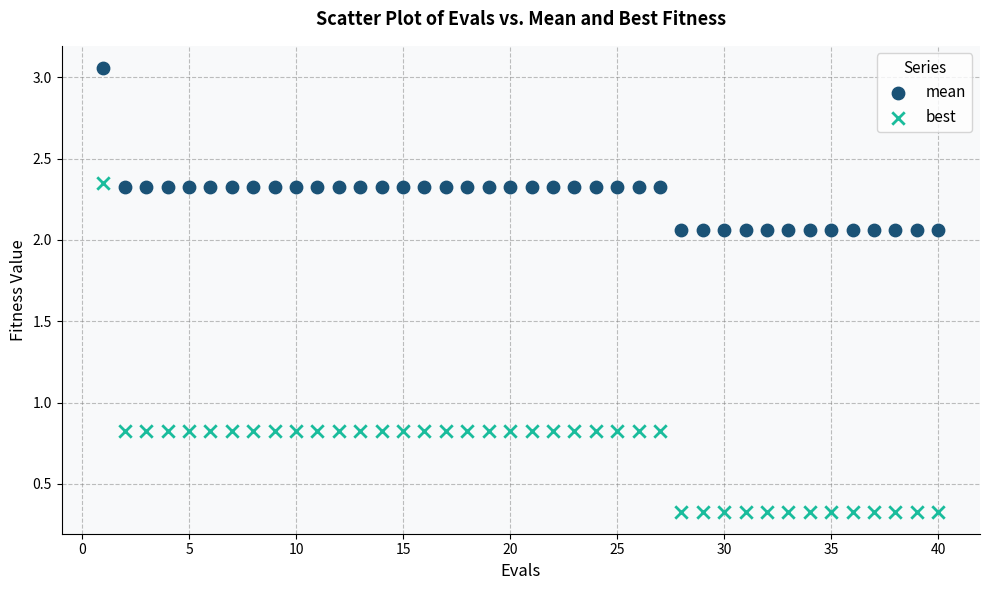

Which series has the largest Y range (max minus min)?

best